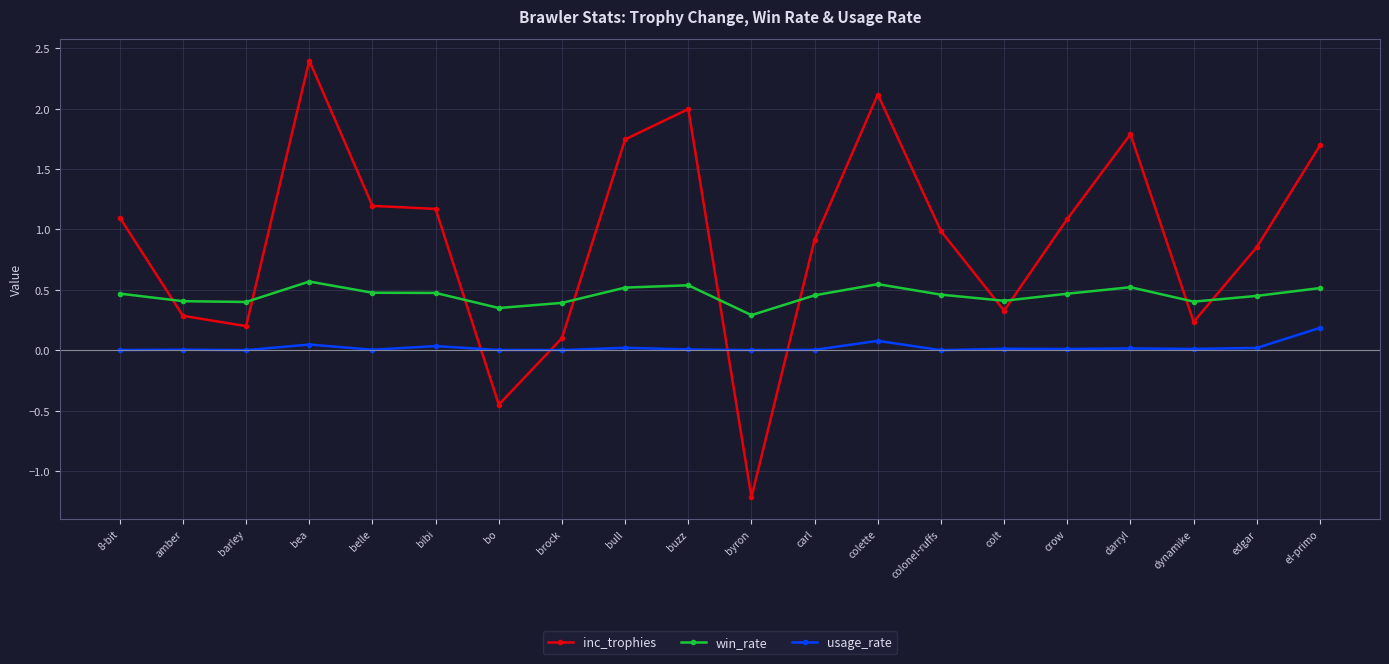

At which category is the sum across all series the highest?

bea